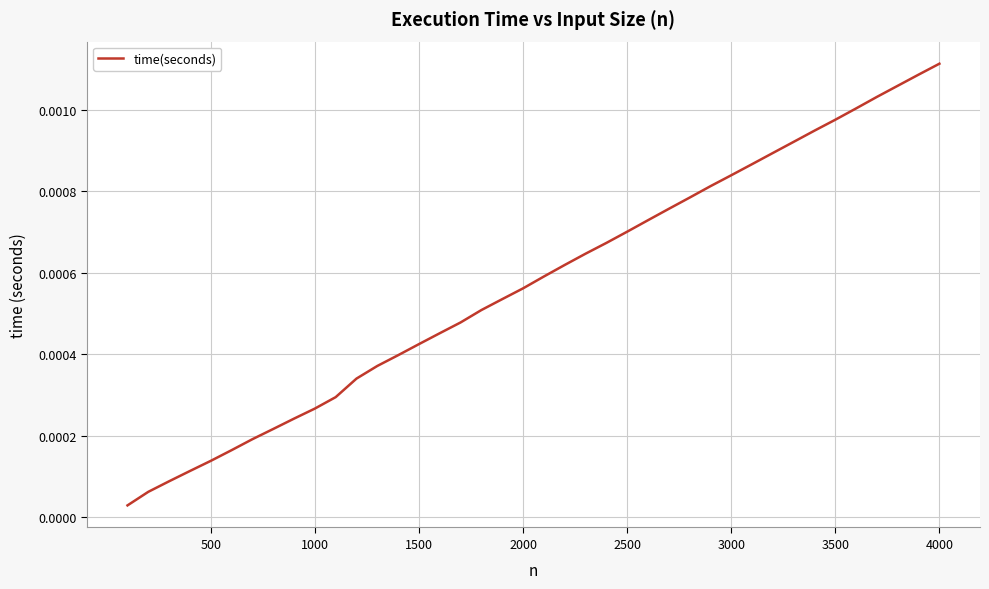

Which label corresponds to the largest value in the chart?

4000